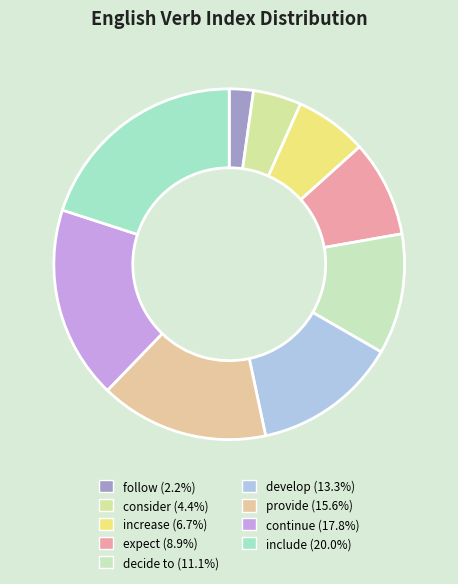

How many segments does this pie chart have?

9